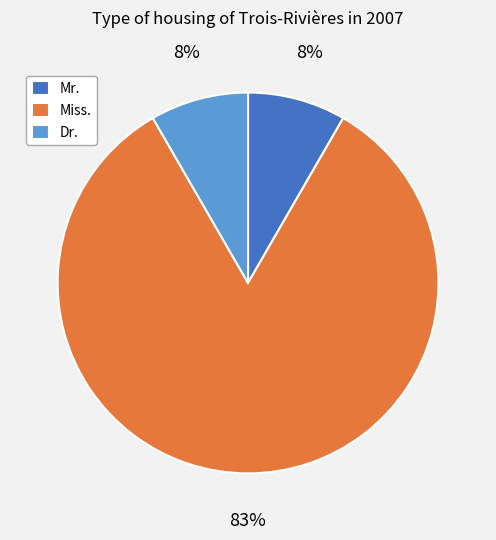

The Dr. slice represents 1% of the pie. True or false?

False